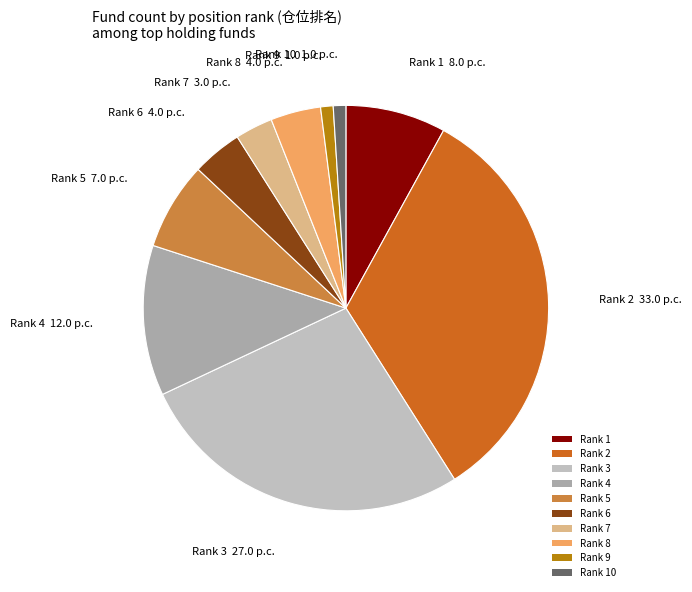

What is the ratio of the value at Rank 2 to the value at Rank 7?

11.0